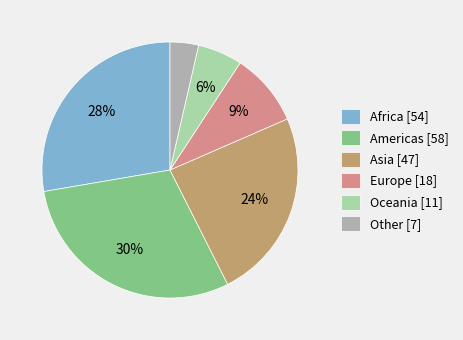

Rank the categories by value from lowest to highest.

Other, Oceania, Europe, Asia, Africa, Americas